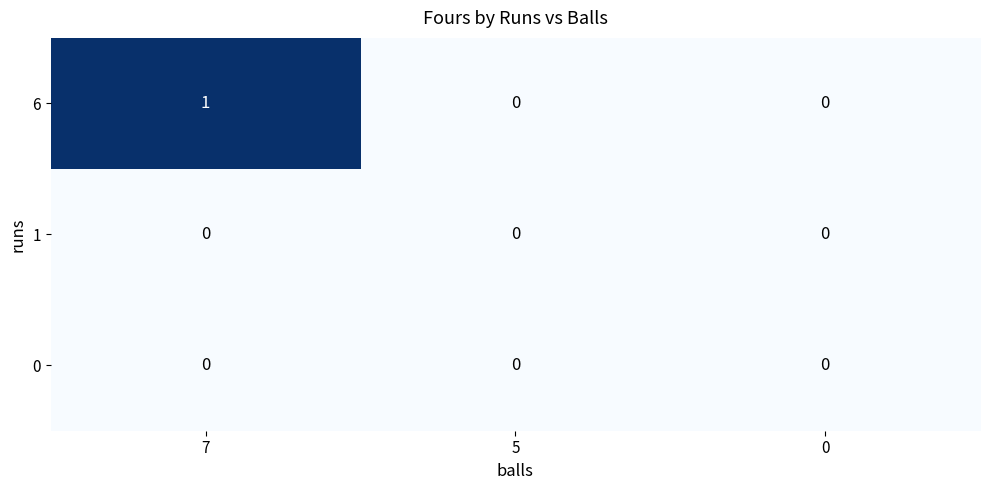

What is the total value across all series at 7?

1